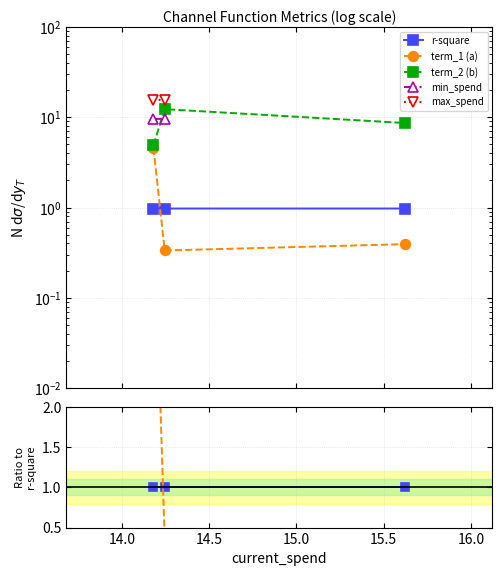

Which series has the widest spread of values?

term_2 (b)